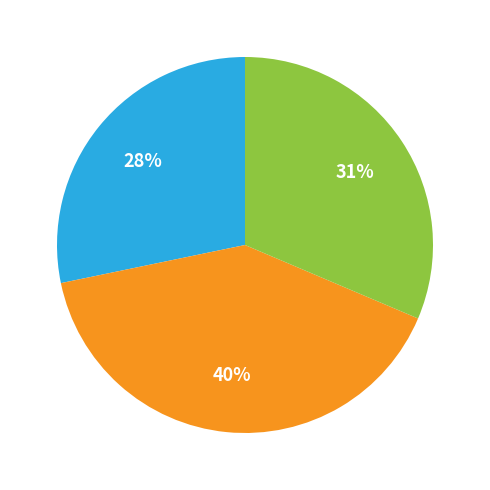

Is there a majority slice in this chart?

No